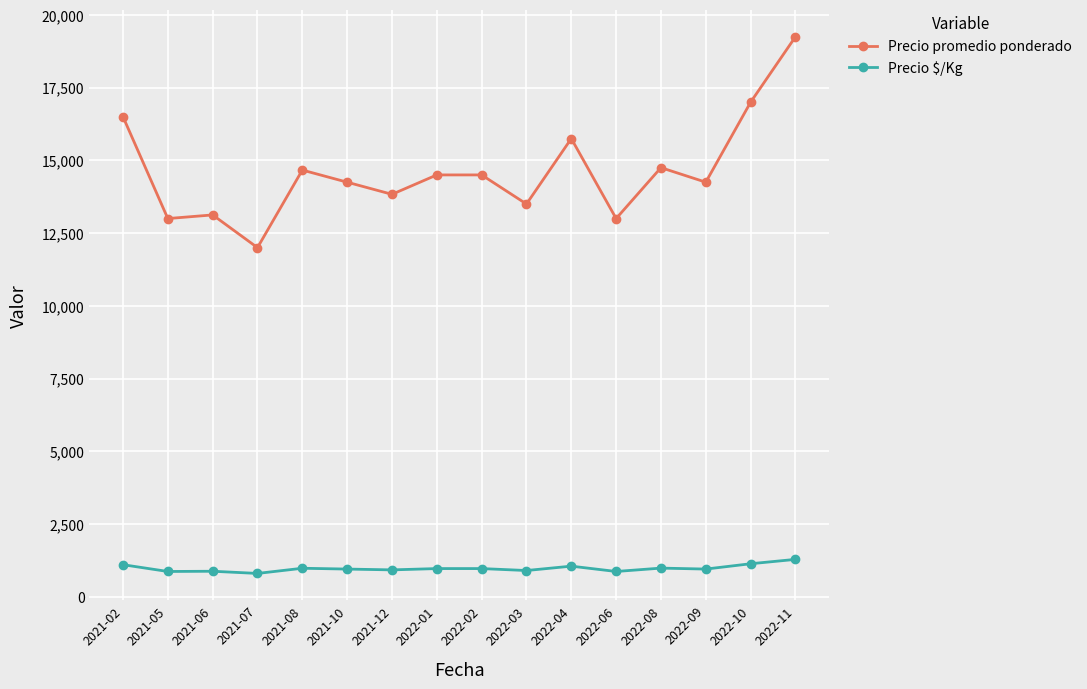

What is the label of the 5th point from the left?

2021-08